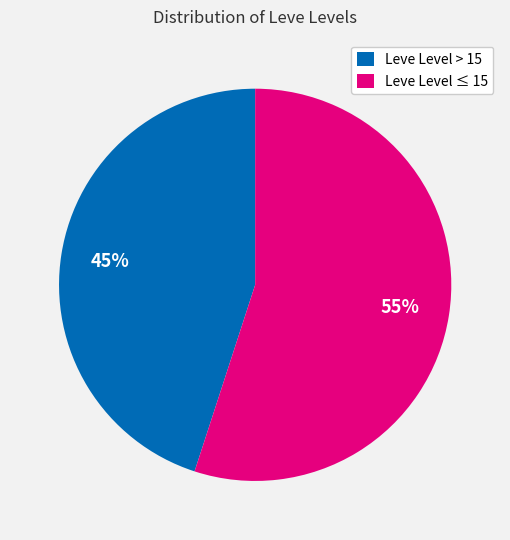

True or false: Leve Level ≤ 15 accounts for 46% of the total.

False